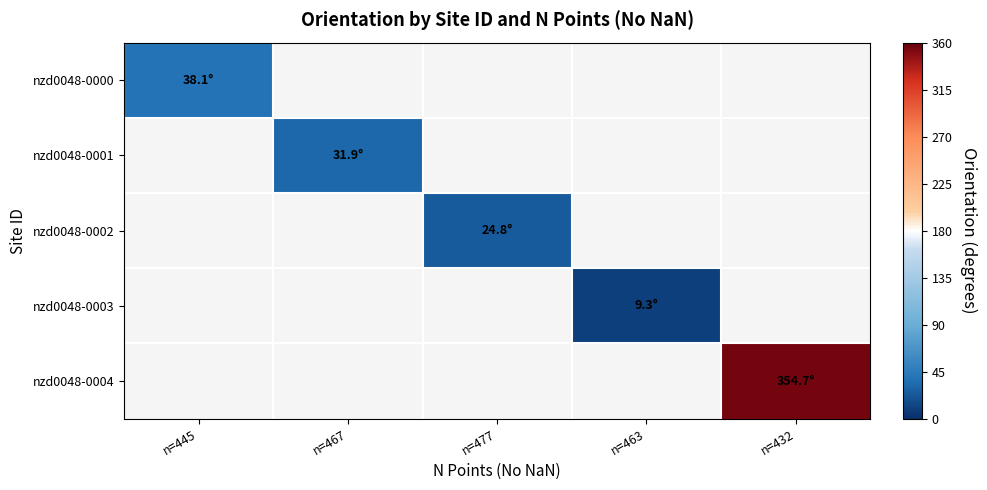

What is the lowest value of the nzd0048-0000 series?

38.1